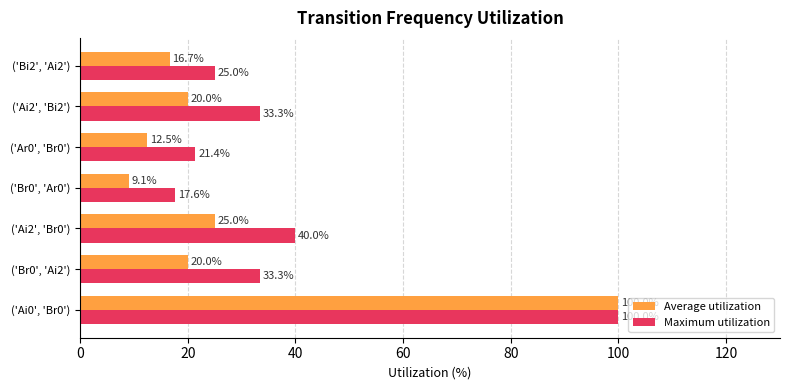

Which series has the widest spread of values?

Average utilization